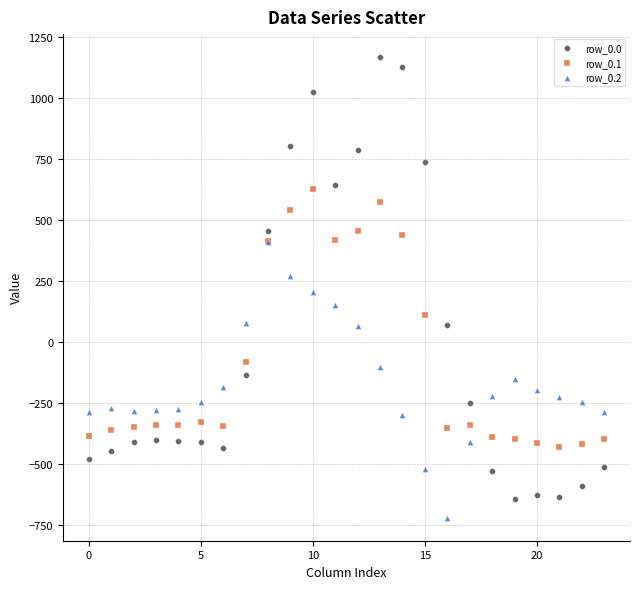

What are all the series names shown in the legend?

row_0.0, row_0.1, row_0.2